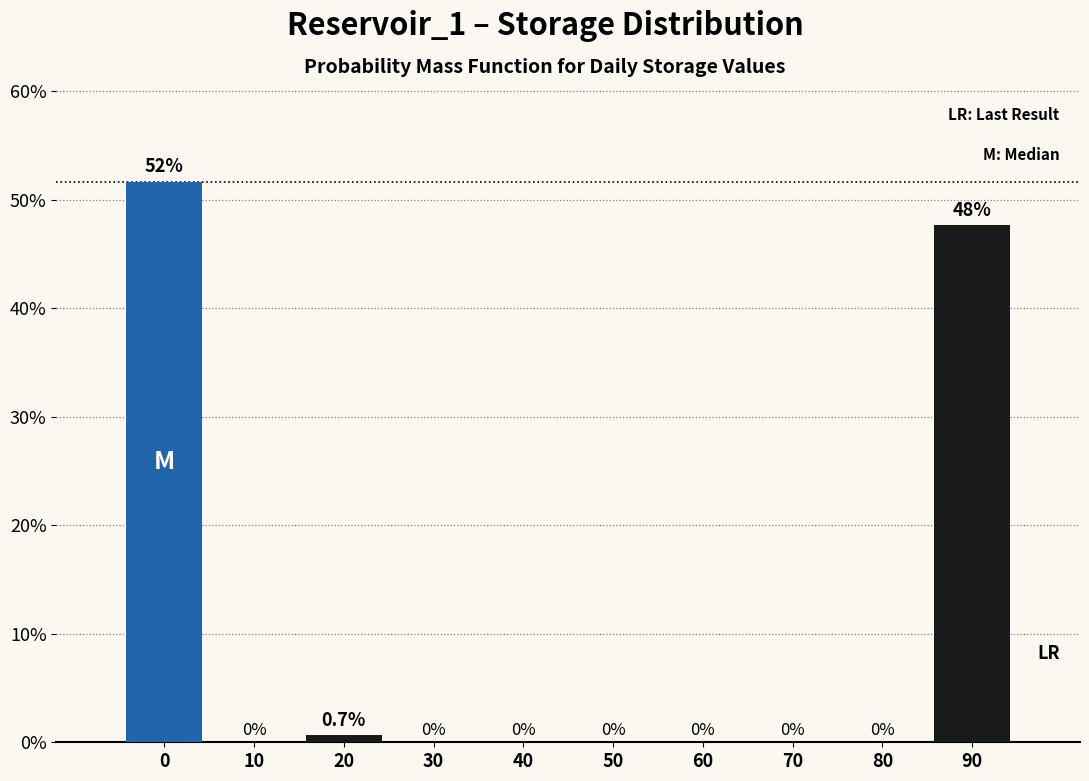

Reading left to right, transcribe all the data shown in this chart.

0=51.7	10=0.0	20=0.7	30=0.0	40=0.0	50=0.0	60=0.0	70=0.0	80=0.0	90=47.7